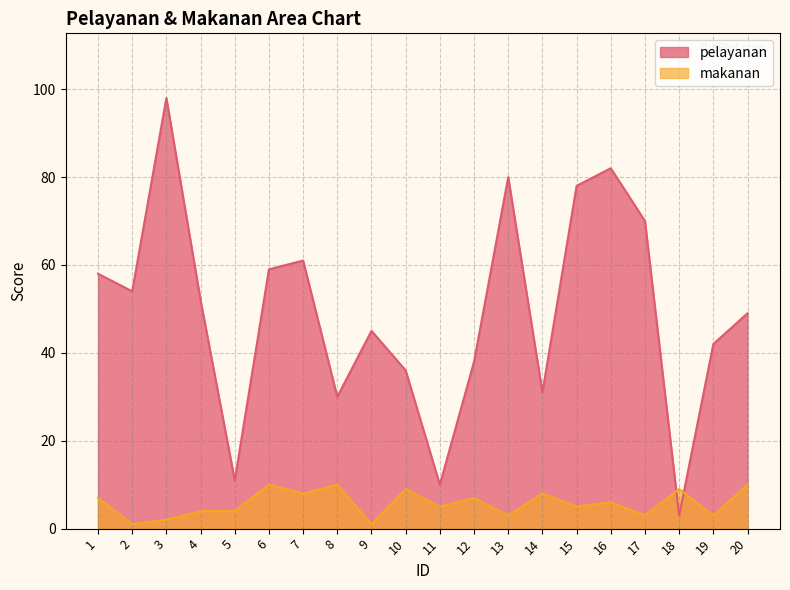

Rank the categories by pelayanan value from highest to lowest.

3, 16, 13, 15, 17, 7, 6, 1, 2, 4, 20, 9, 19, 12, 10, 14, 8, 5, 11, 18